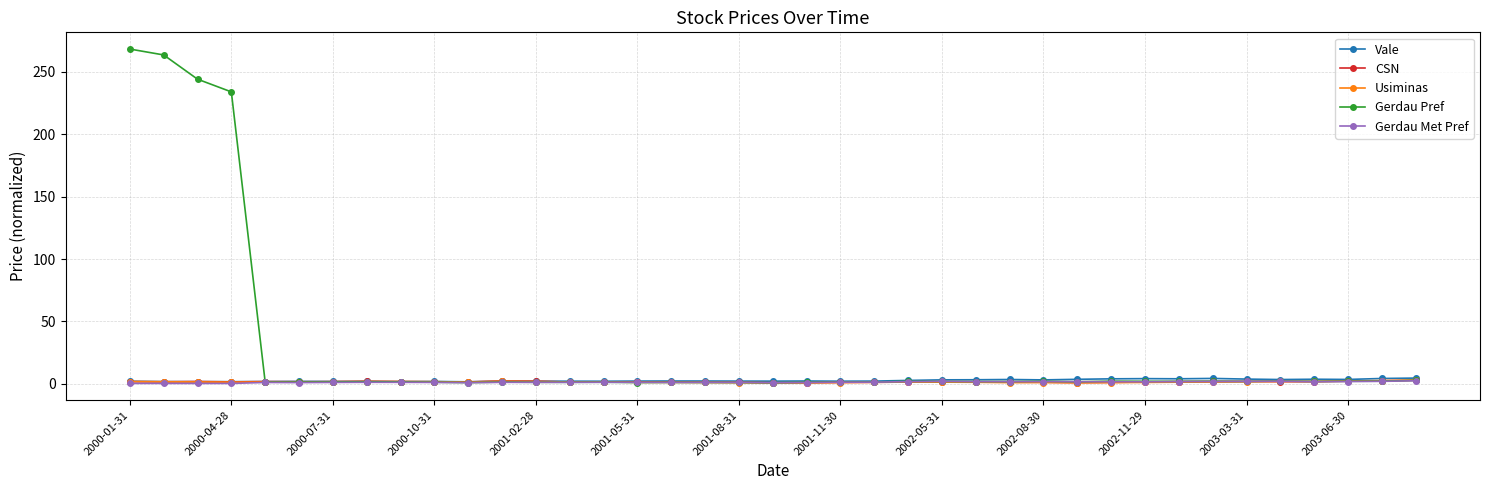

Does the chart display data point markers on the line(s)?

Yes